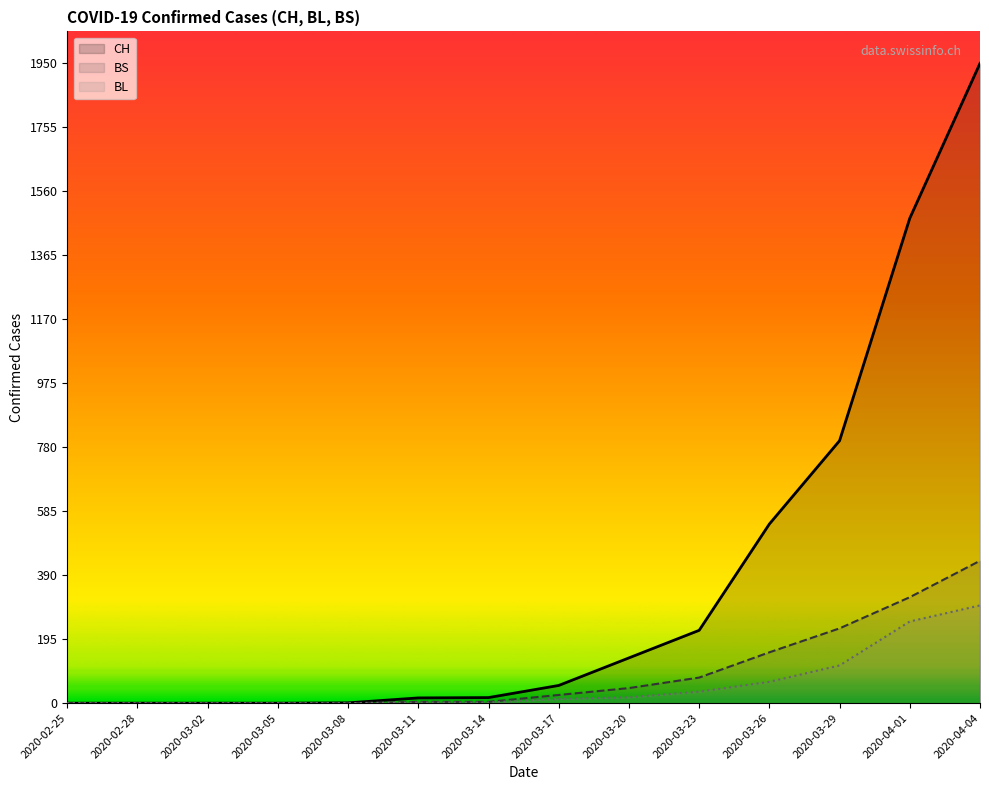

True or false: BS and CH intersect in this chart.

False